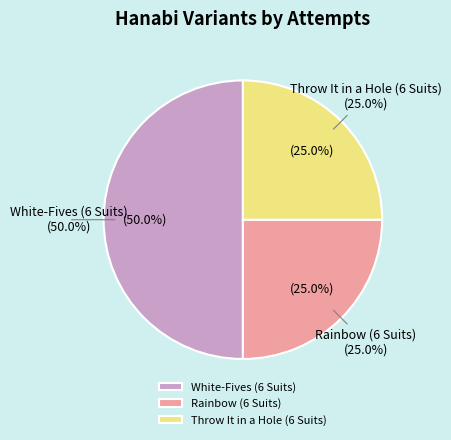

Count the number of slices in the pie.

3